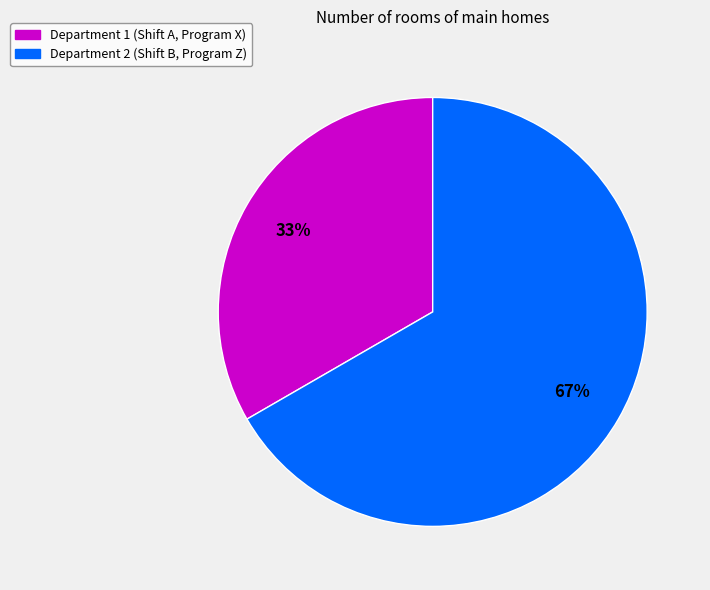

How many slices are in this pie chart?

2